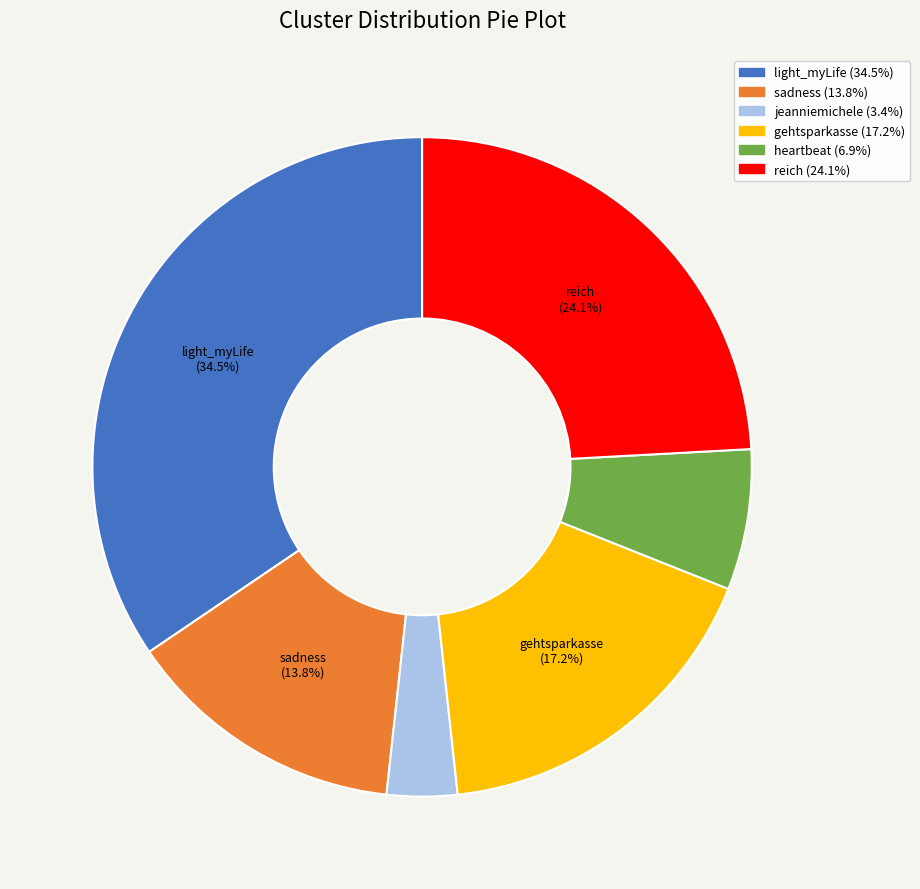

Between light_myLife and jeanniemichele, which is larger?

light_myLife